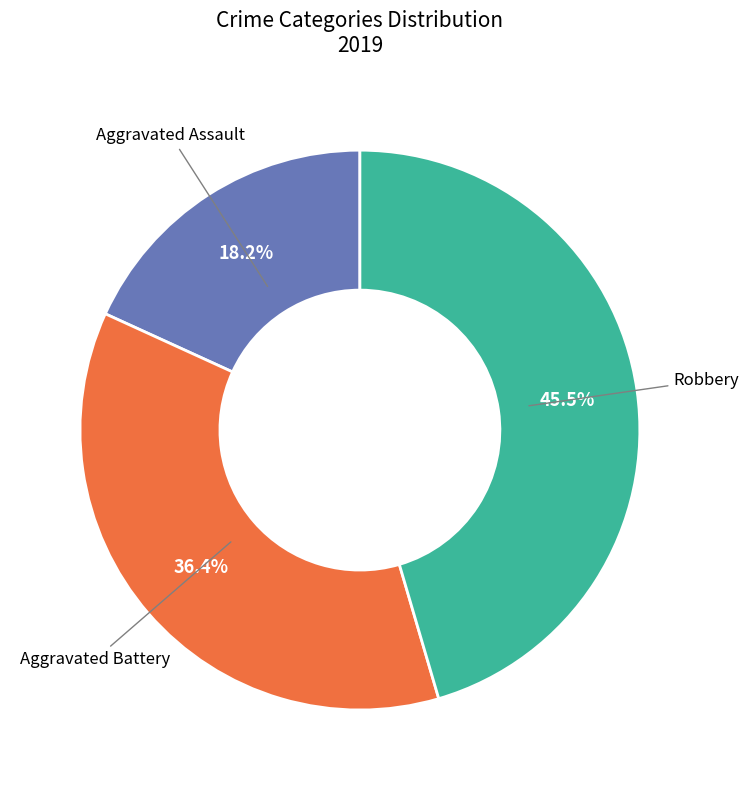

Does any single category account for the majority?

No